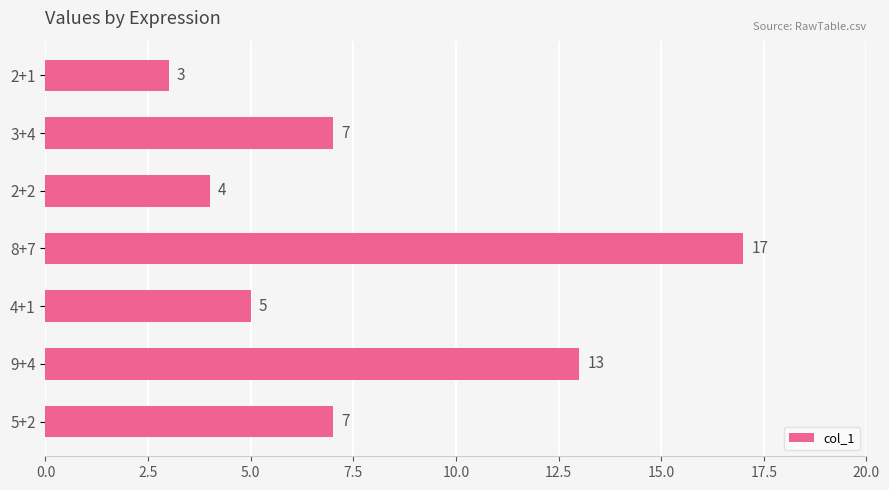

Reading top to bottom, transcribe all the data shown in this chart.

2+1=3	3+4=7	2+2=4	8+7=17	4+1=5	9+4=13	5+2=7